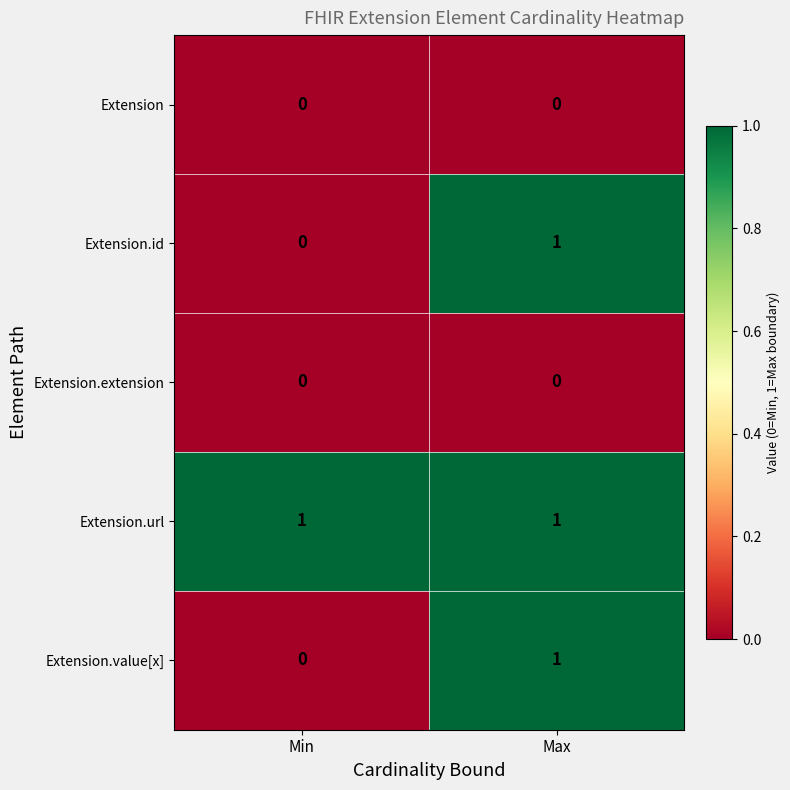

The Extension.extension series shows 0 at Min. True or false?

True